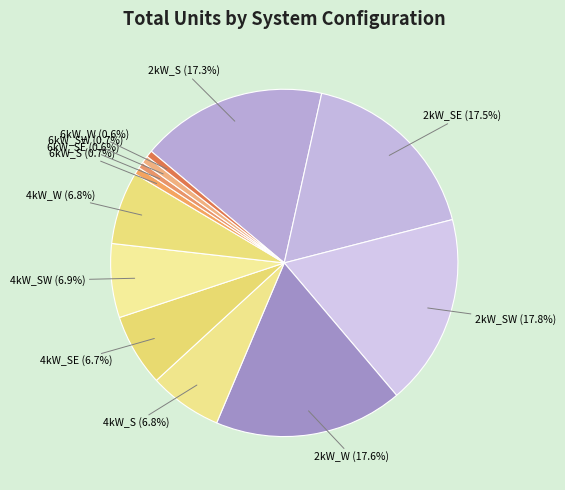

To the nearest percent, what is the difference between the largest and smallest slice percentages?

17%